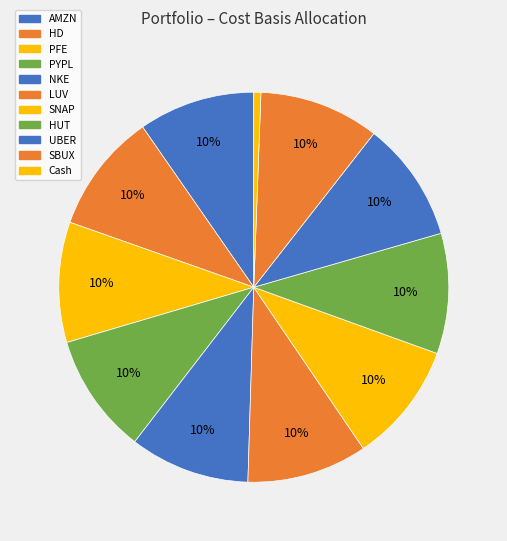

To the nearest percent, what portion does LUV represent?

10%